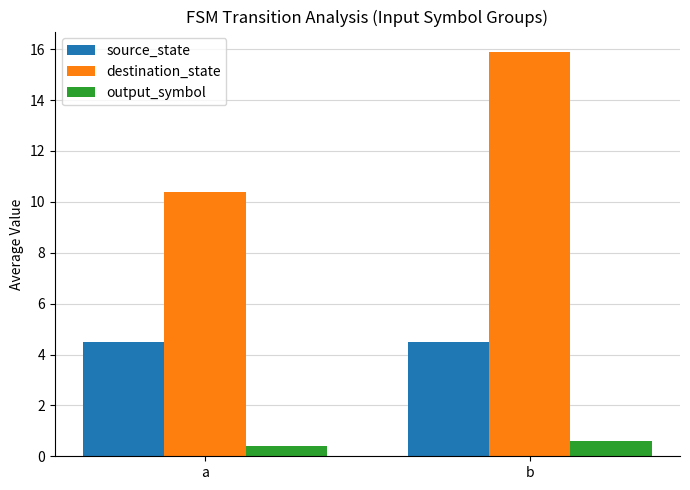

What is the difference between the destination_state values at a and b?

5.5